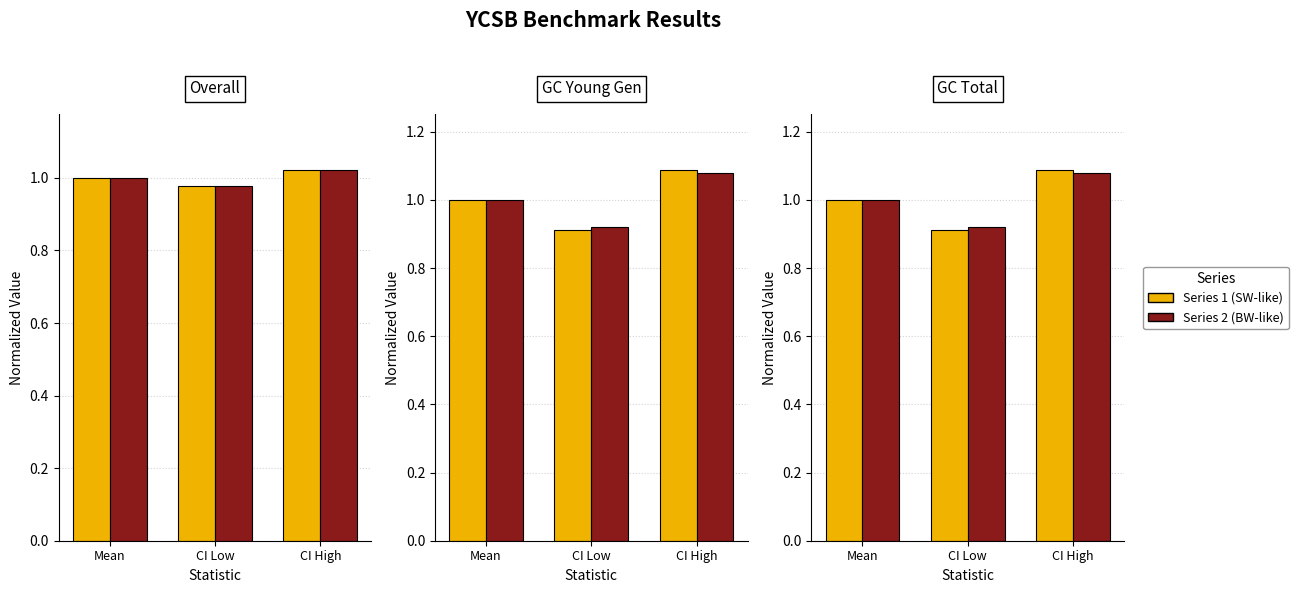

True or false: GC Total Time(ms) has a value of 1.0 at Mean.

True